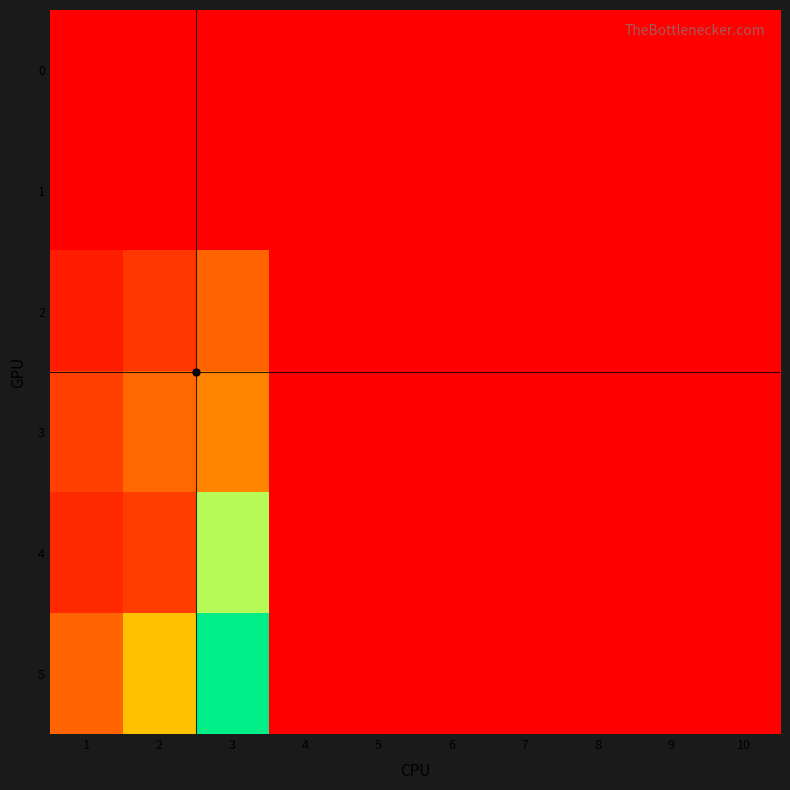

At how many categories does at least one series exceed 0?

3